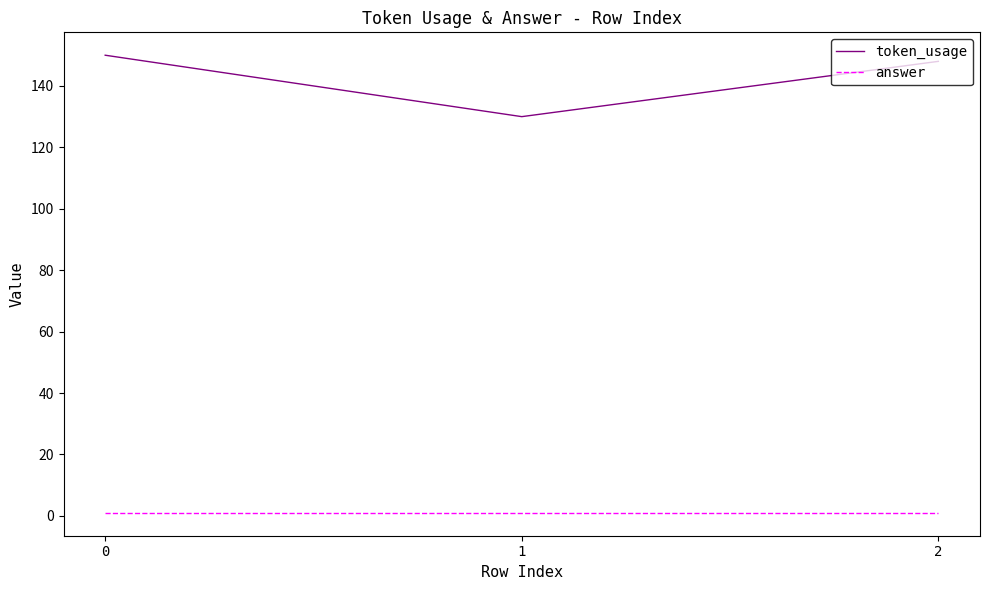

What are all the series names shown in the legend?

token_usage, answer